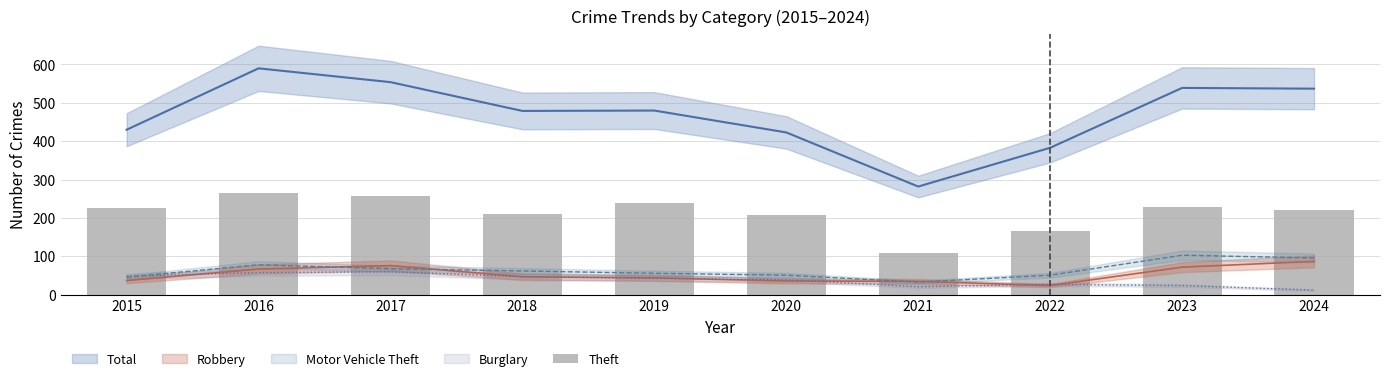

What is the difference between the maximum and second lowest values?

98